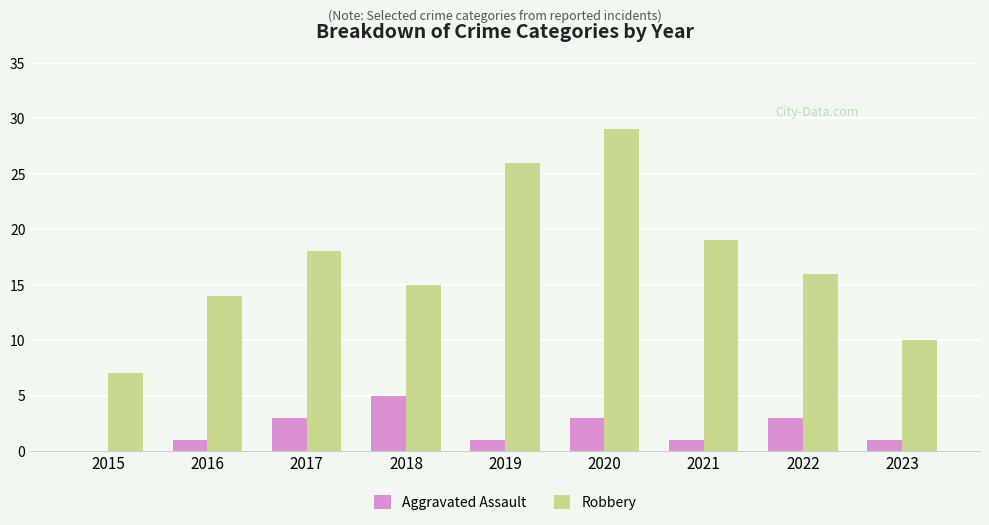

Which series has the largest total across all categories?

Robbery